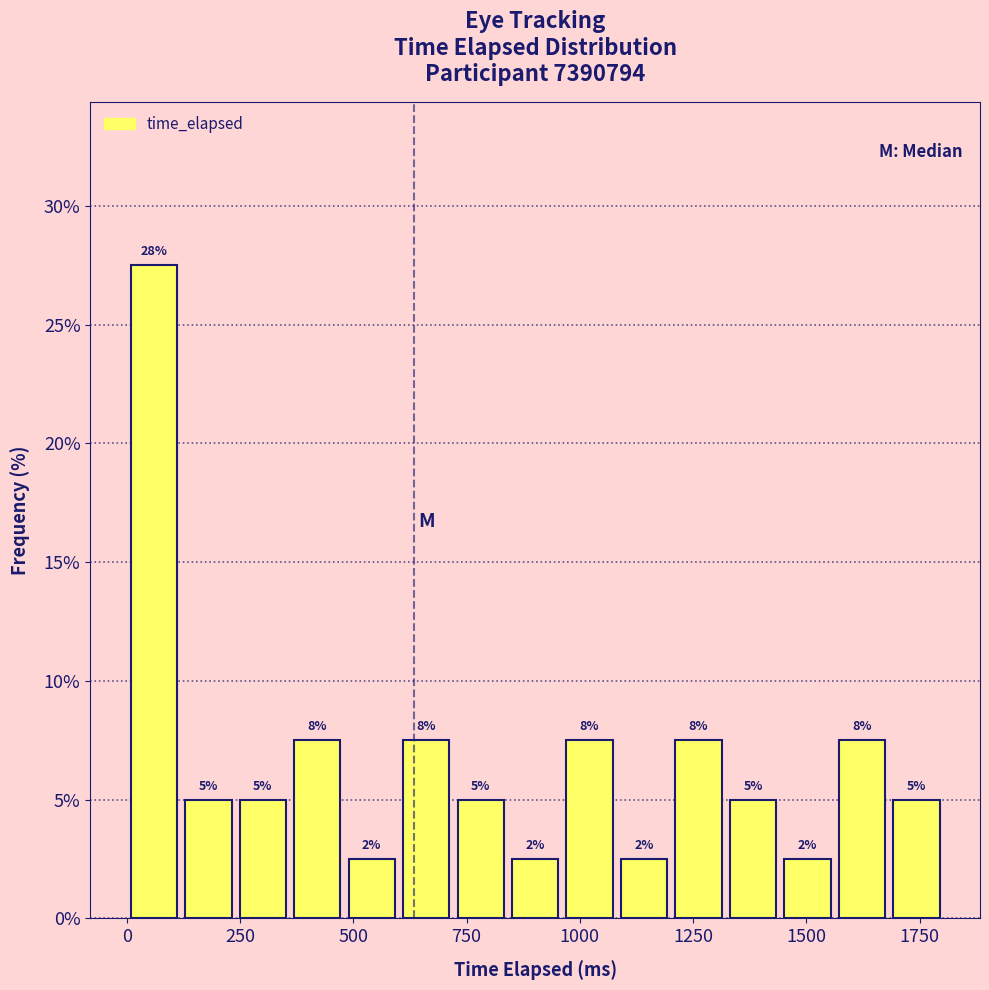

Read against the x-axis, roughly where is the centre of the tallest bar?

50